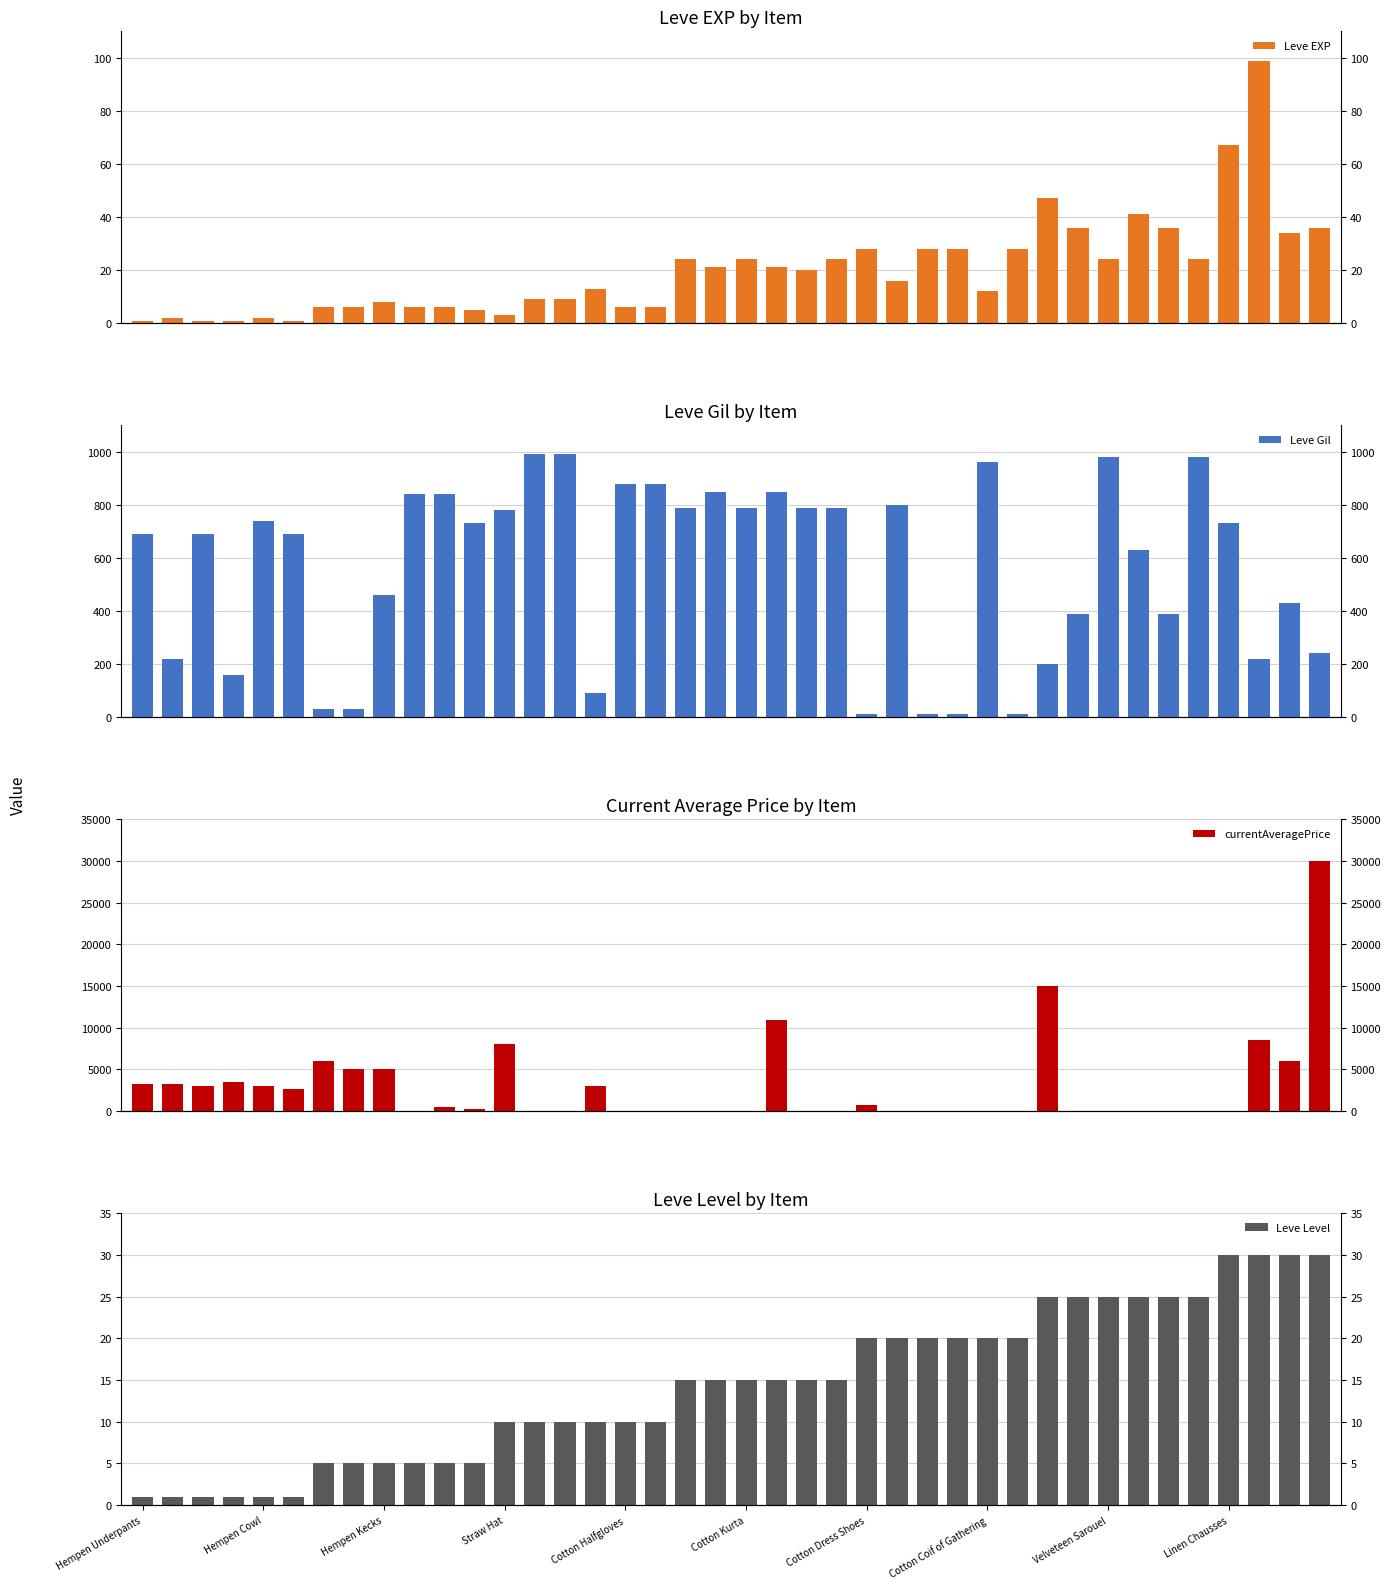

What is the lowest value of the Leve Level series?

1